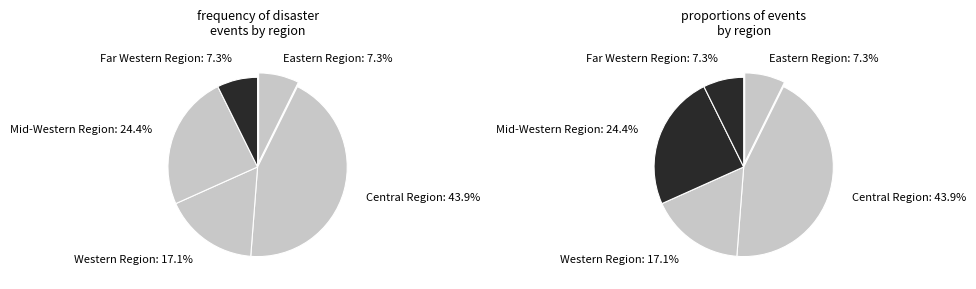

How many slices are in this pie chart?

5